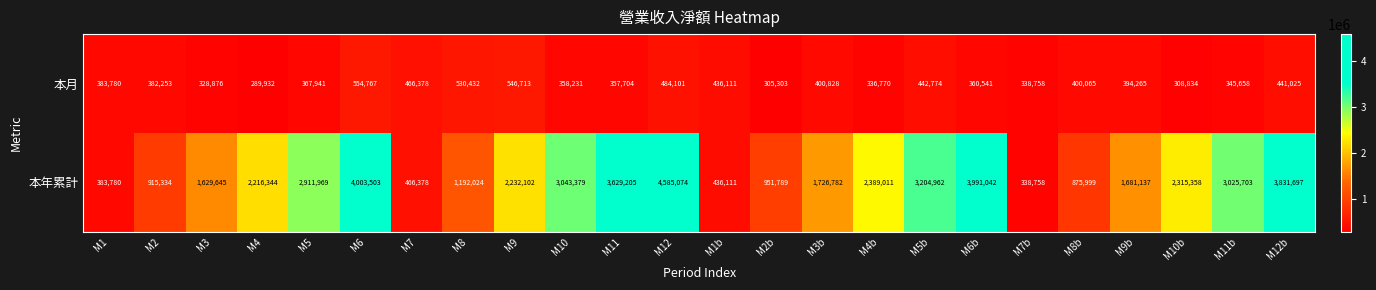

What is the average value of the 本年累計 series?

2165712